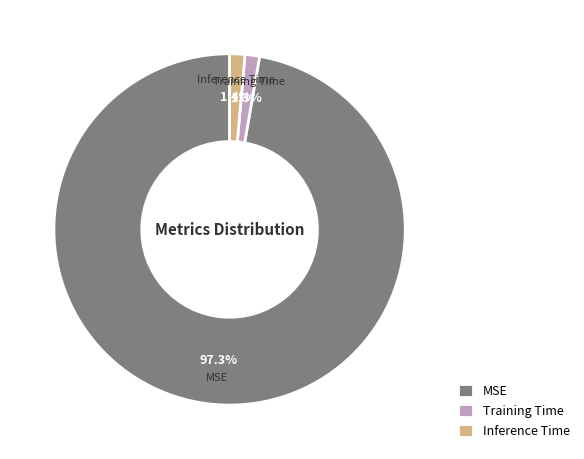

Is it true that MSE is 88% of the pie?

False